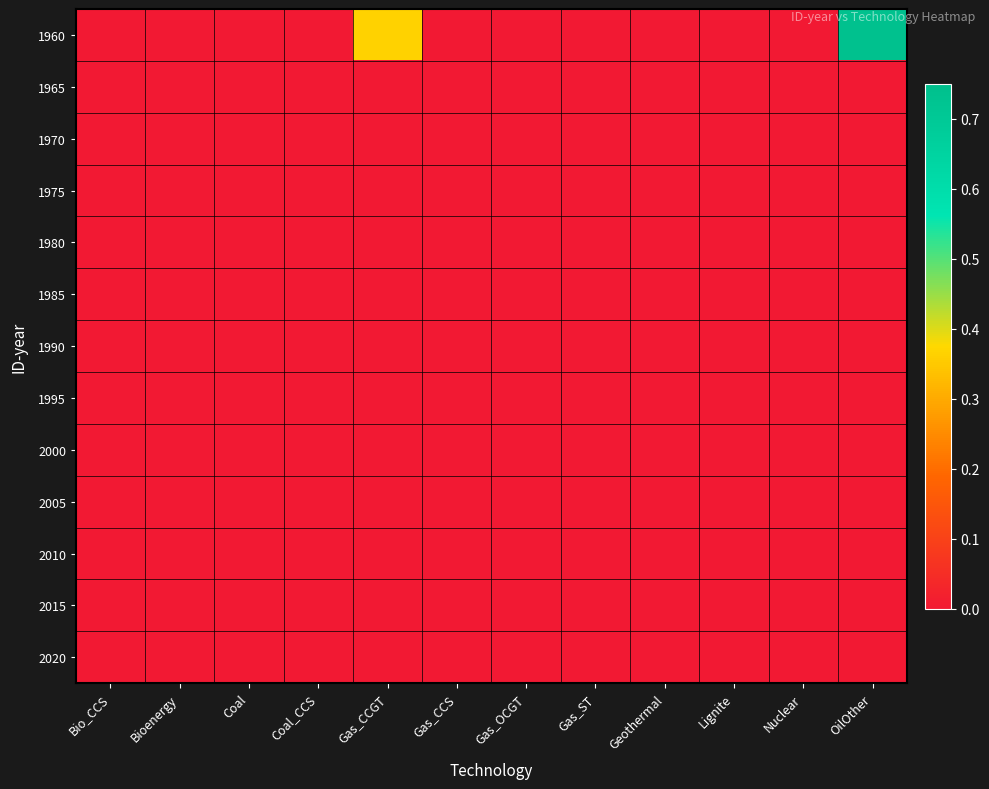

Between Lignite and OilOther, which is larger?

OilOther